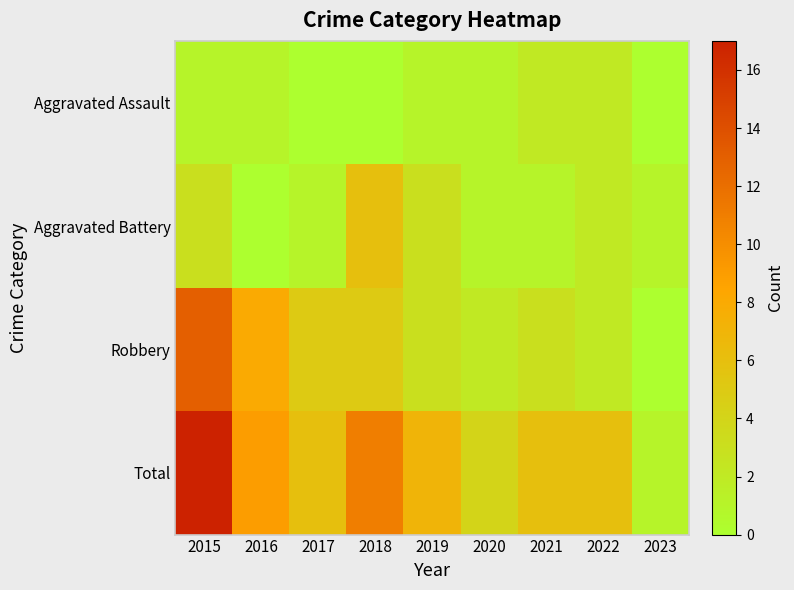

At how many categories does at least one series exceed 9?

2